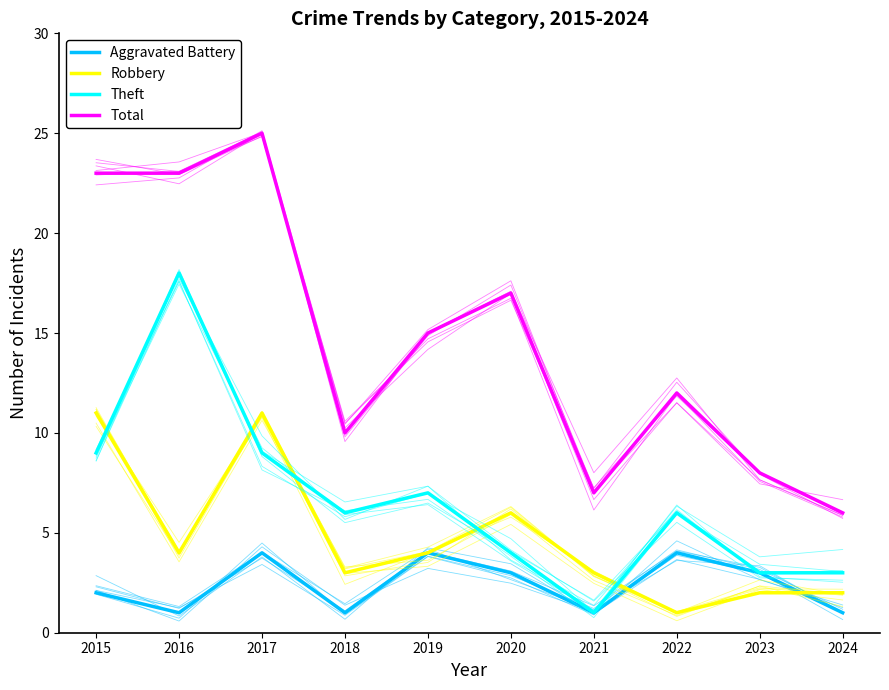

How many values in the Robbery series are below 4?

5